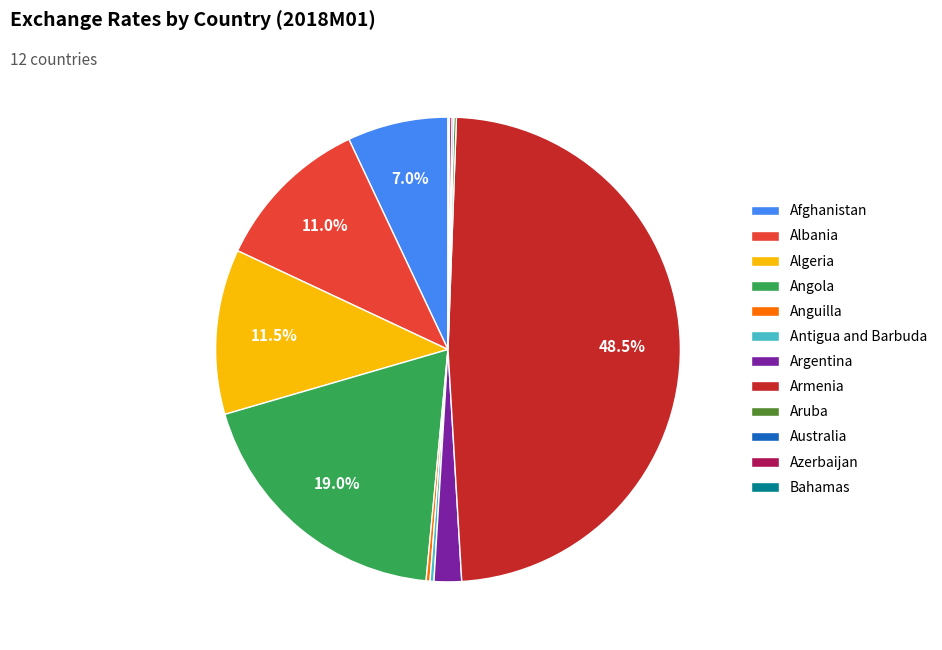

The Afghanistan slice represents 12% of the pie. True or false?

False